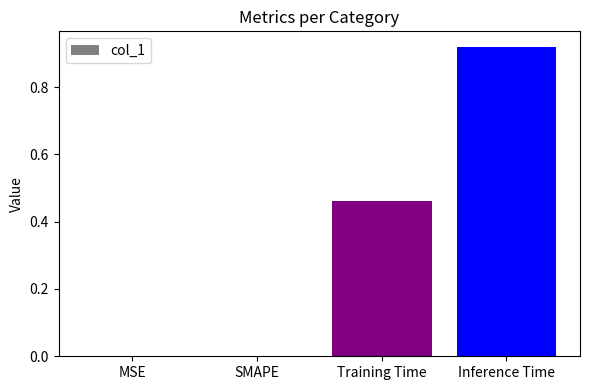

The chart shows a value of 0.3 at Inference Time. True or false?

False